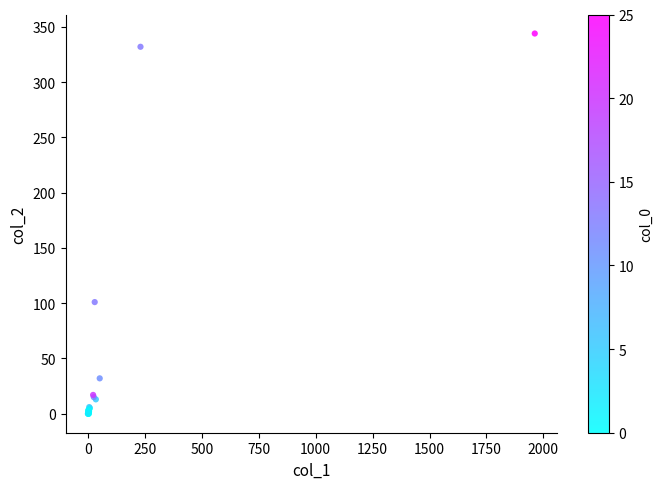

What Y value in the scatter plot is closest to 172?

101